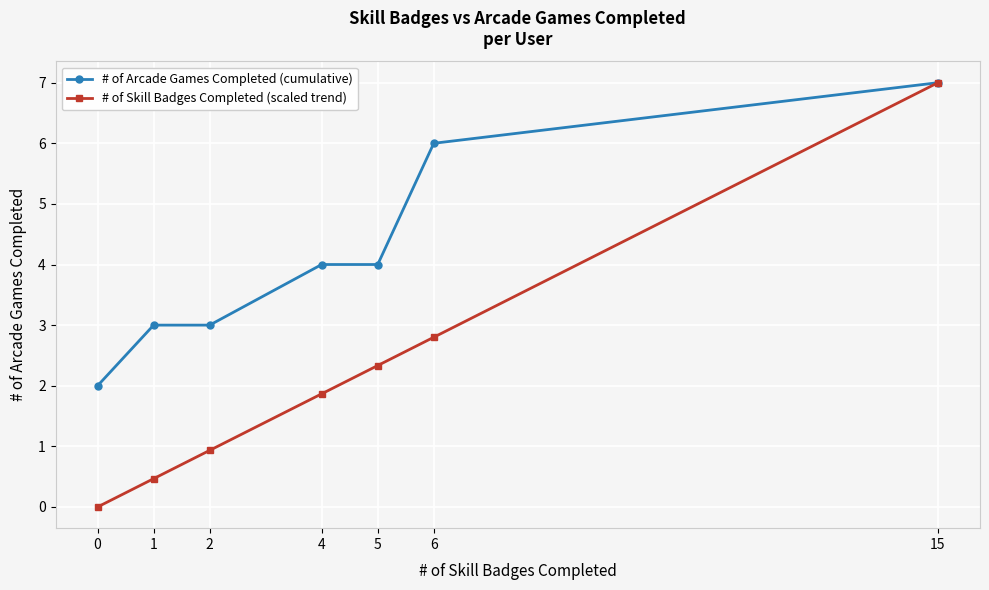

What is the total value across all series at 15?

14.0